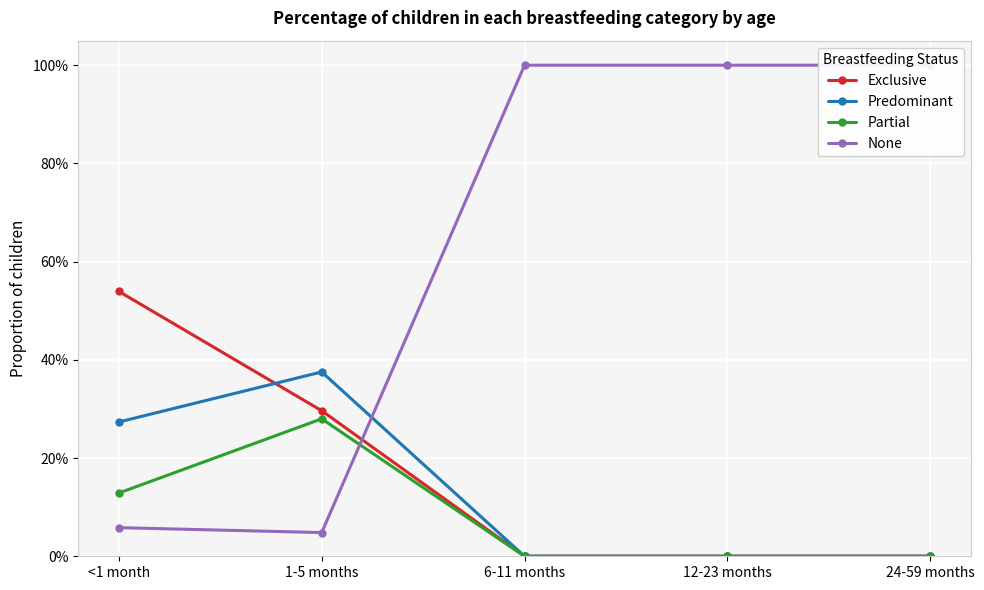

What are all the series names shown in the legend?

Exclusive, Predominant, Partial, None